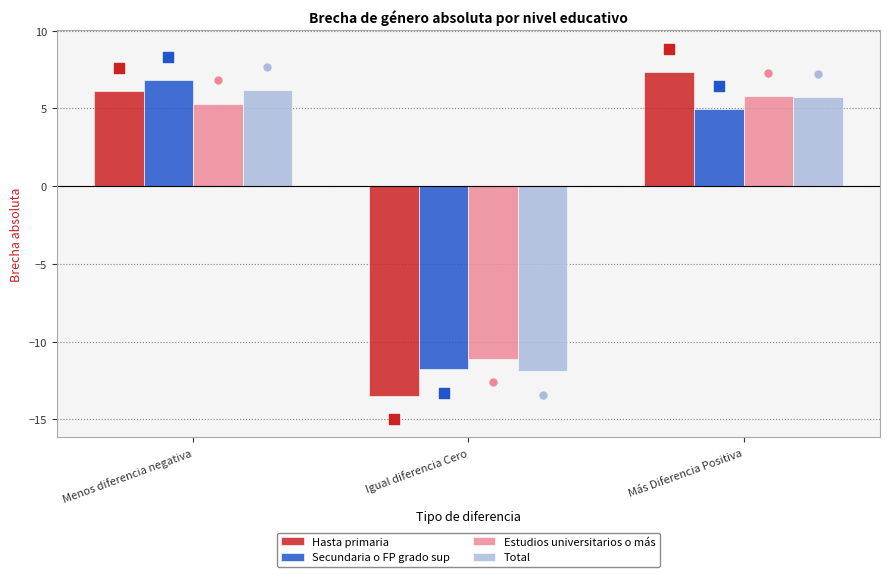

What are all the series names shown in the legend?

Hasta primaria, Secundaria o FP grado sup, Estudios universitarios o más, Total